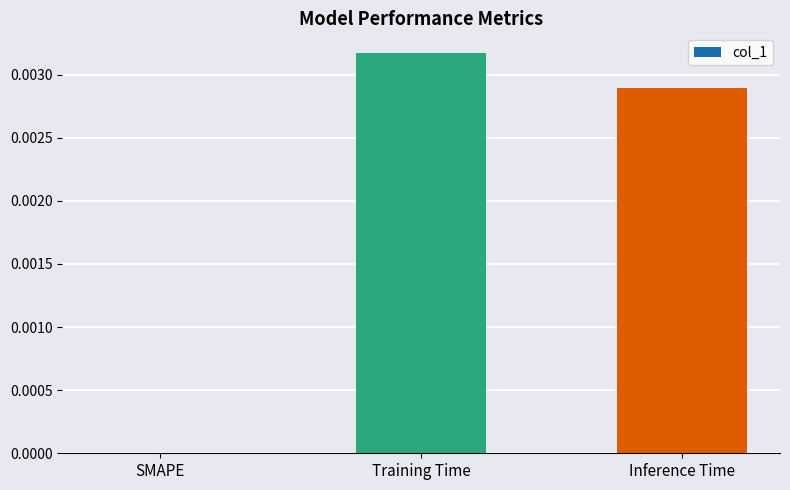

Which category has the highest value across all series?

Training Time